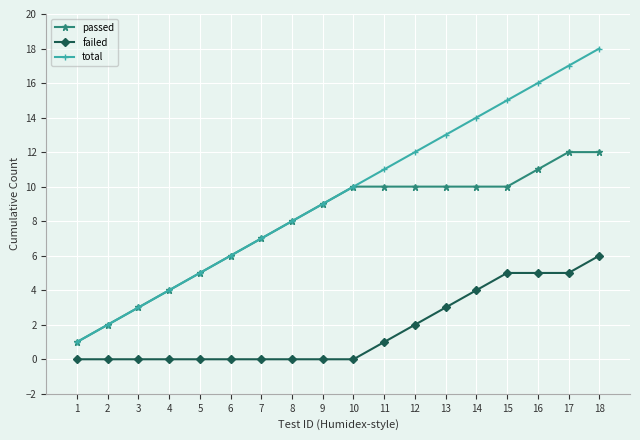

Rank the categories by total value from highest to lowest.

18, 17, 16, 15, 14, 13, 12, 11, 10, 9, 8, 7, 6, 5, 4, 3, 2, 1